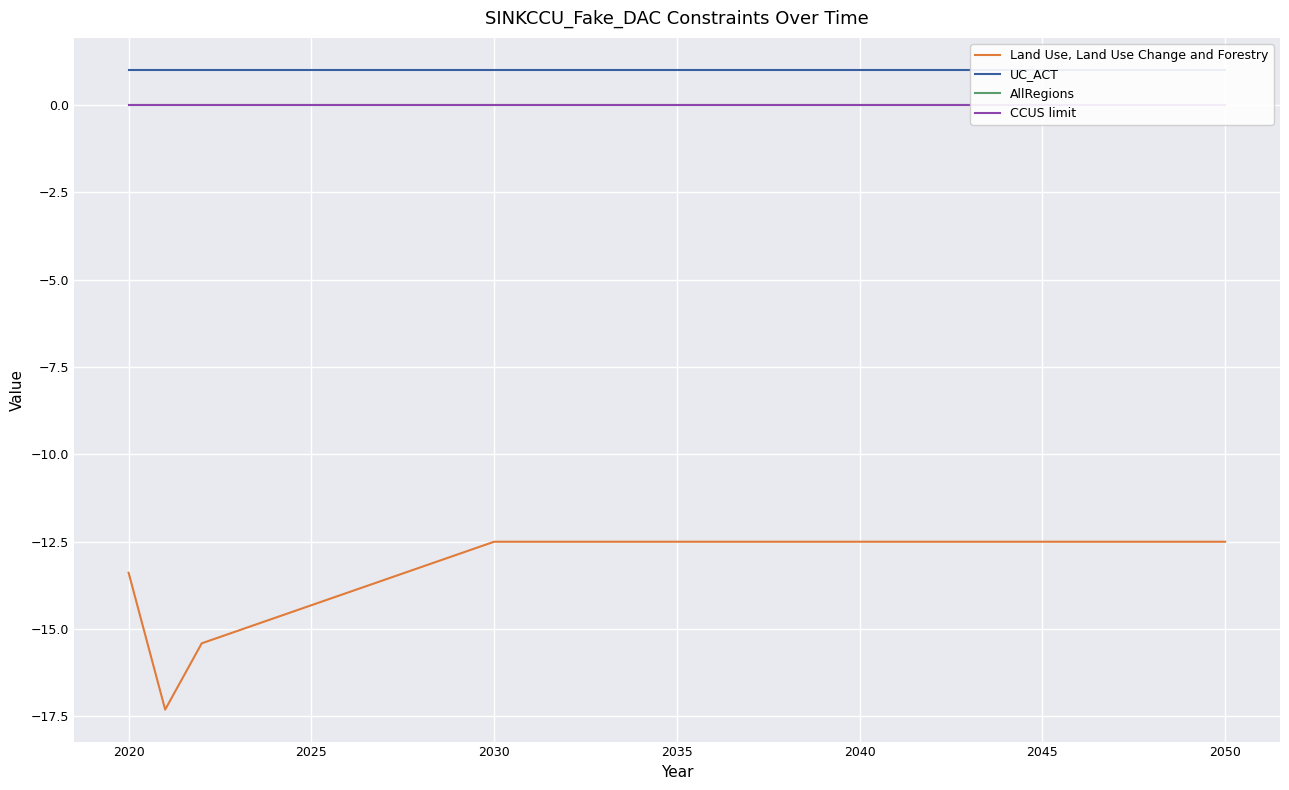

What is the minimum value for Land Use, Land Use Change and Forestry?

-17.3